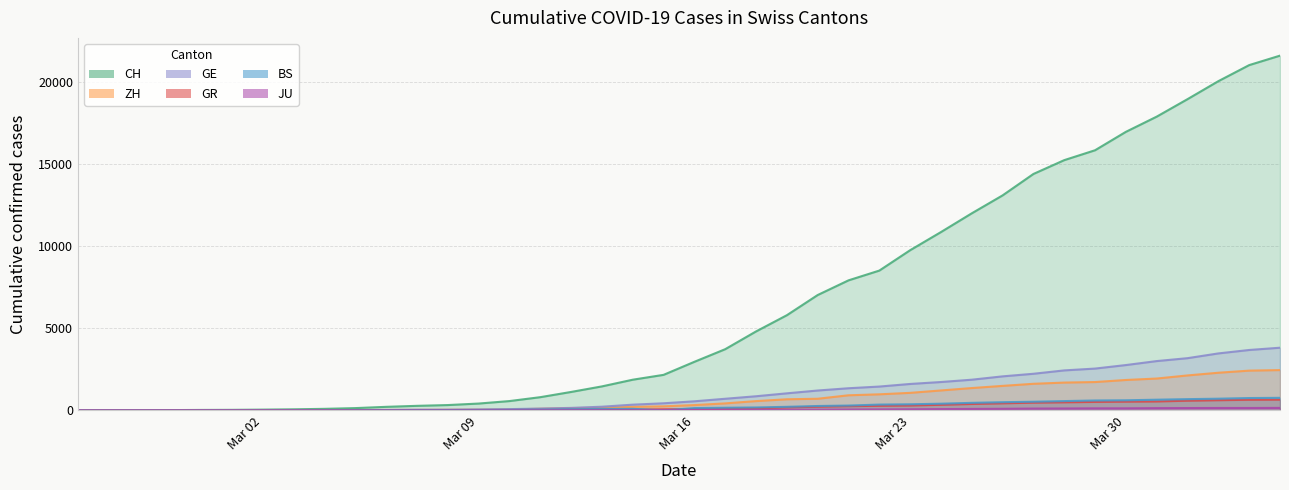

Read the JU value at 2020-03-15, to the nearest 5.

20